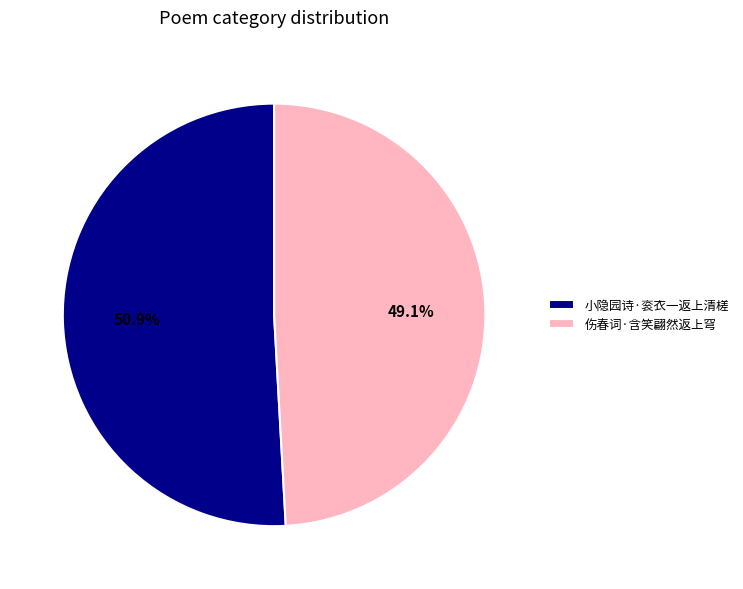

Which category accounts for the majority?

小隐园诗·衮衣一返上清槎